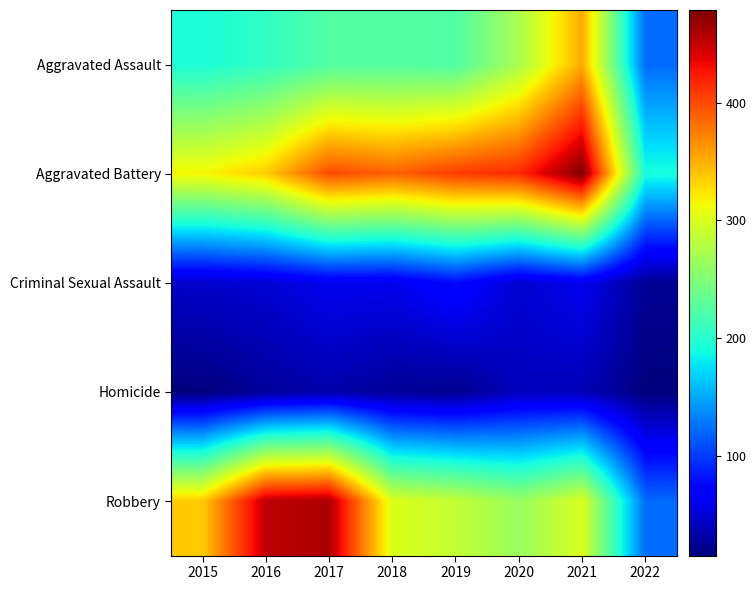

What is the greatest value displayed?

479